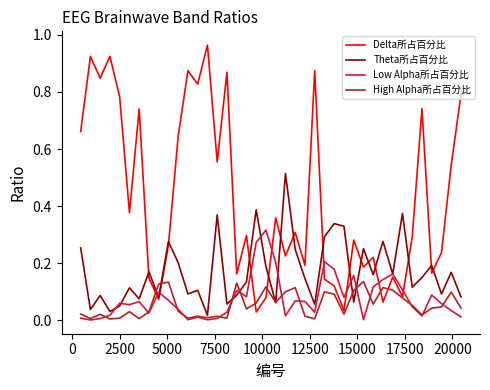

List the series in order of their peak value, lowest first.

High Alpha所占百分比, Low Alpha所占百分比, Theta所占百分比, Delta所占百分比